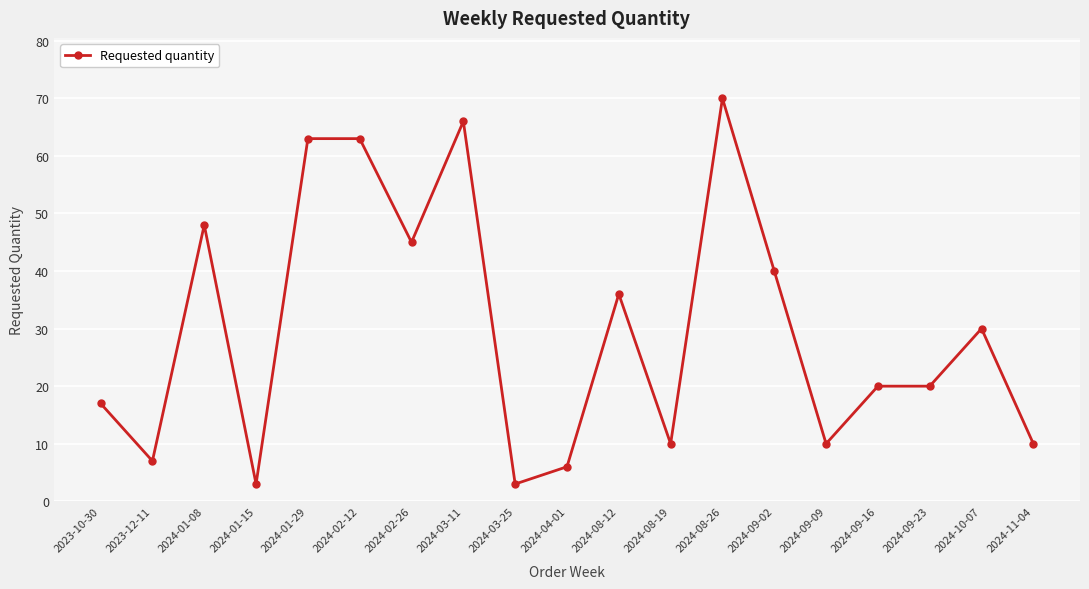

Reading right to left, extract all data points from this chart.

10	30	20	20	10	40	70	10	36	6	3	66	45	63	63	3	48	7	17